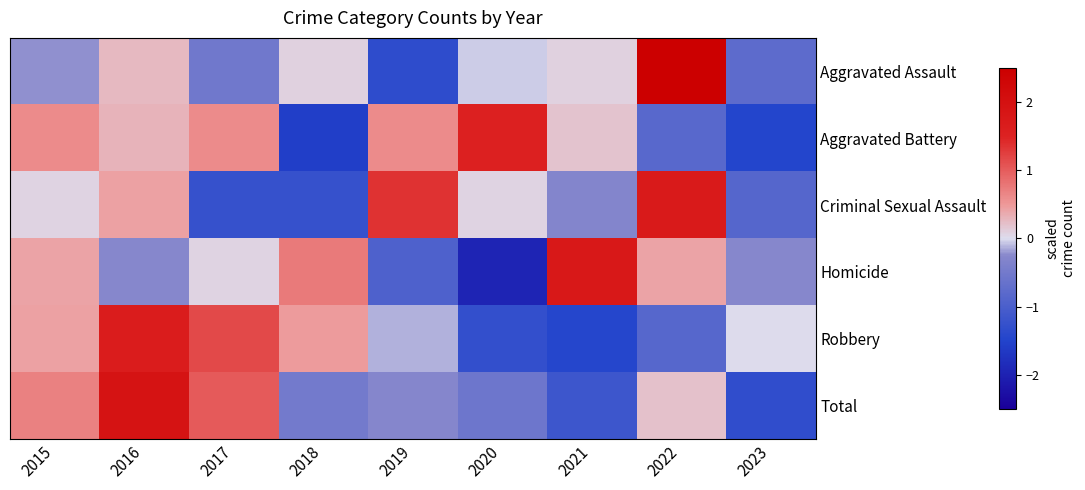

Which series has the largest range (max minus min)?

Aggravated Assault